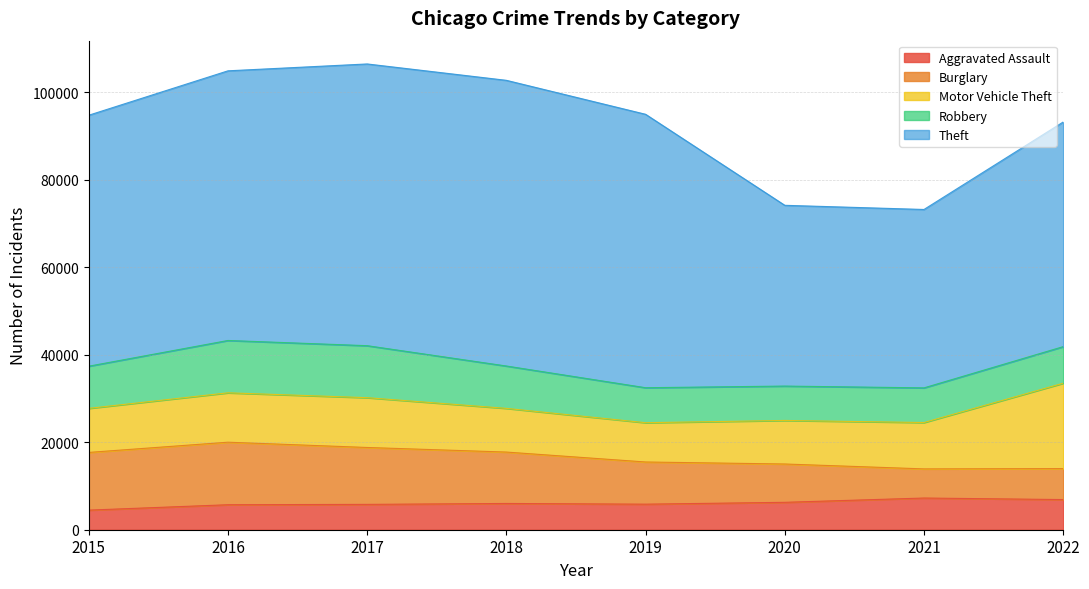

What is the smallest value displayed?

4480